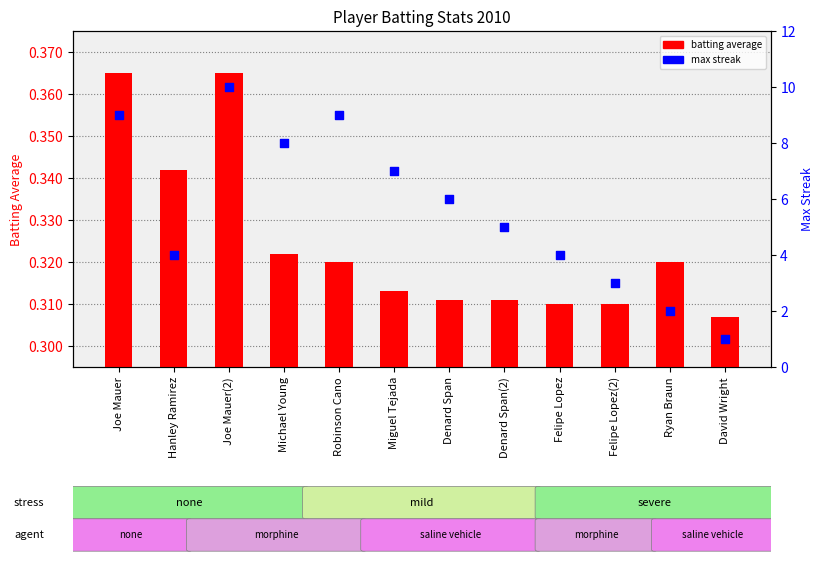

Which series contains the lowest Y value?

Batting Average1